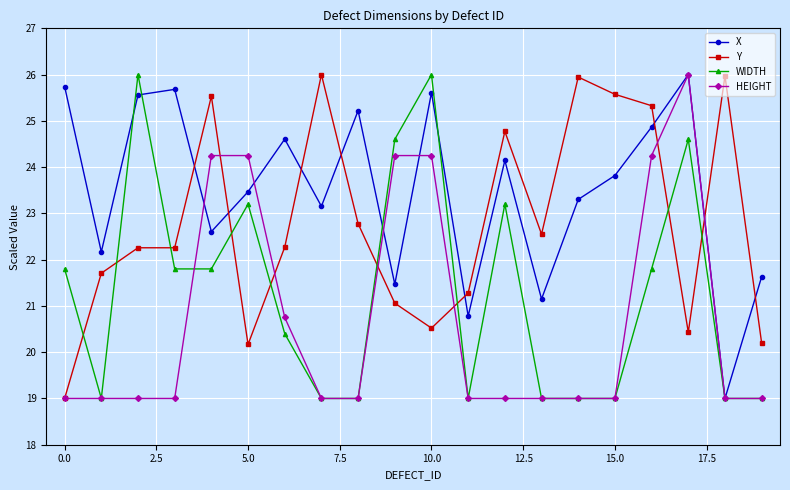

List the series in order of their overall mean, lowest first.

HEIGHT, WIDTH, Y, X